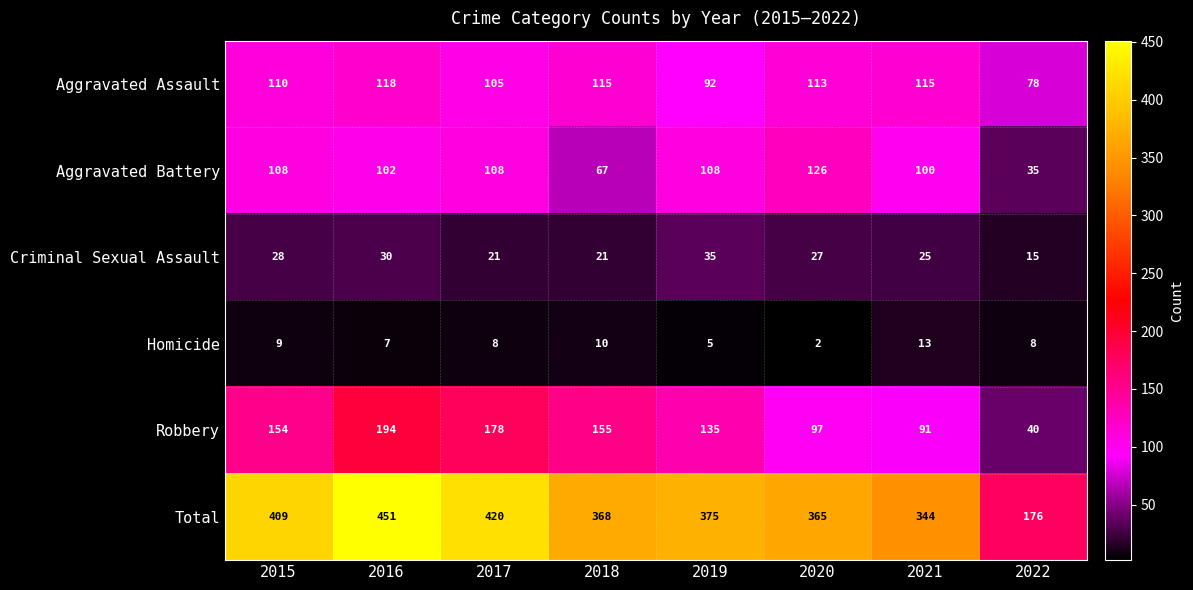

Rank the series at 2019 from lowest to highest value.

Homicide, Criminal Sexual Assault, Aggravated Assault, Aggravated Battery, Robbery, Total